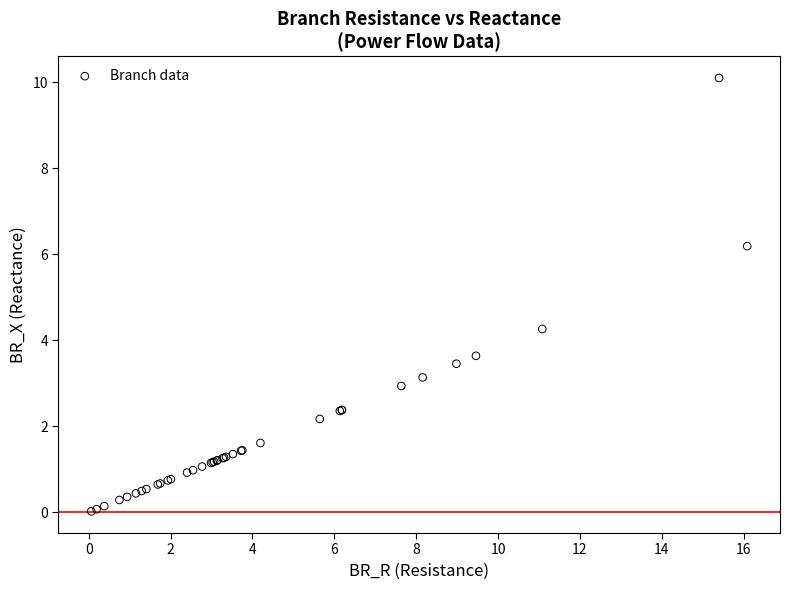

What Y value in the scatter plot is closest to 5?

4.3